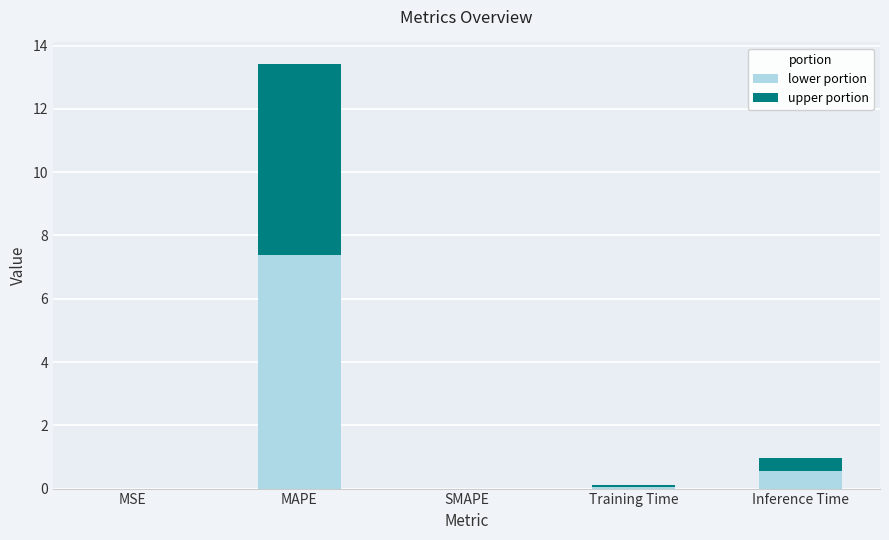

True or false: lower portion has a value of 3.2 at SMAPE.

False